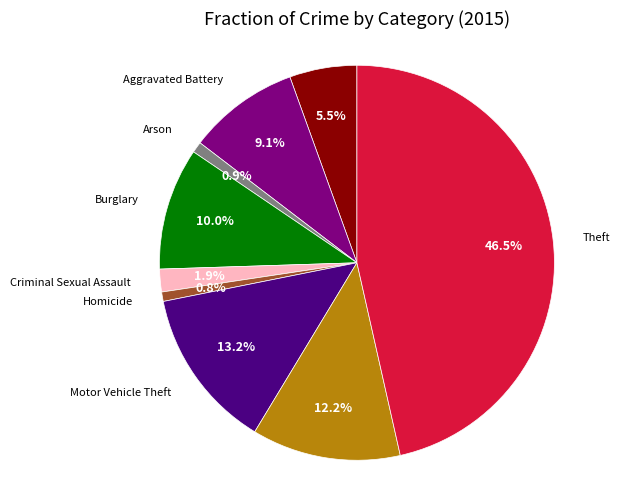

Is there a majority slice in this chart?

No